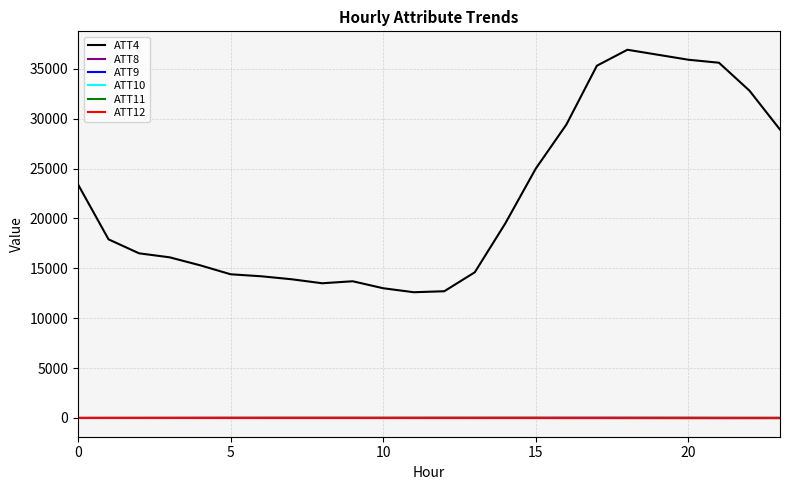

Which series has the largest total across all categories?

ATT4